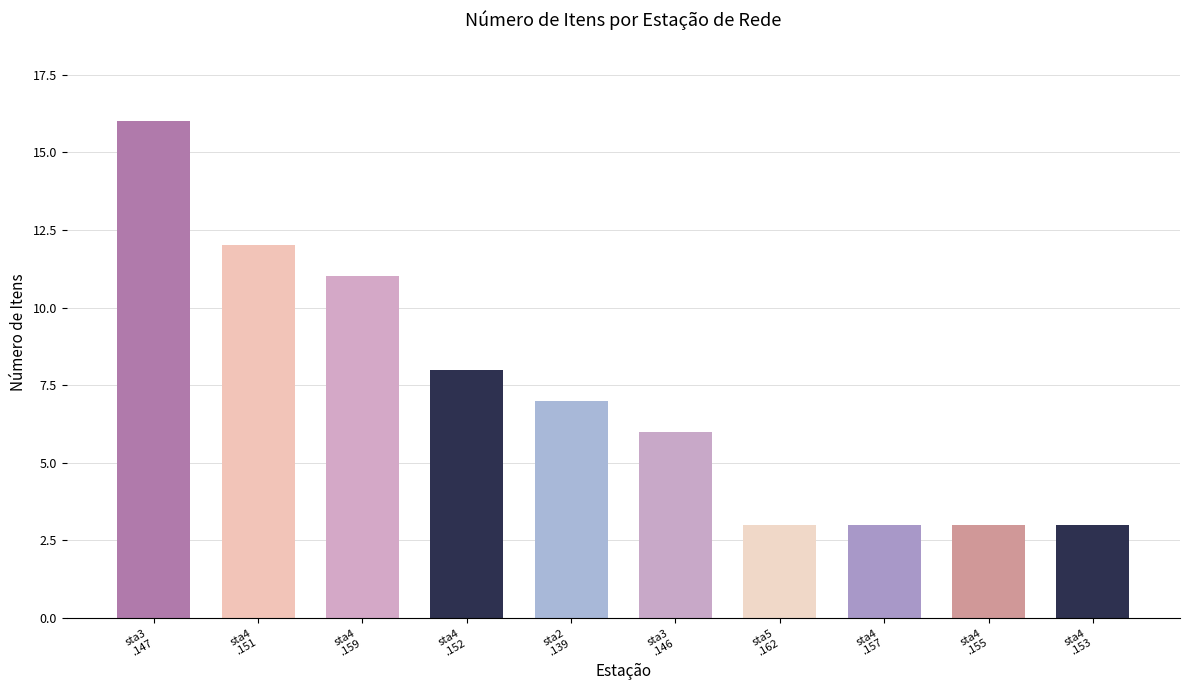

What is the label of the 5th bar from the right?

sta3
.146